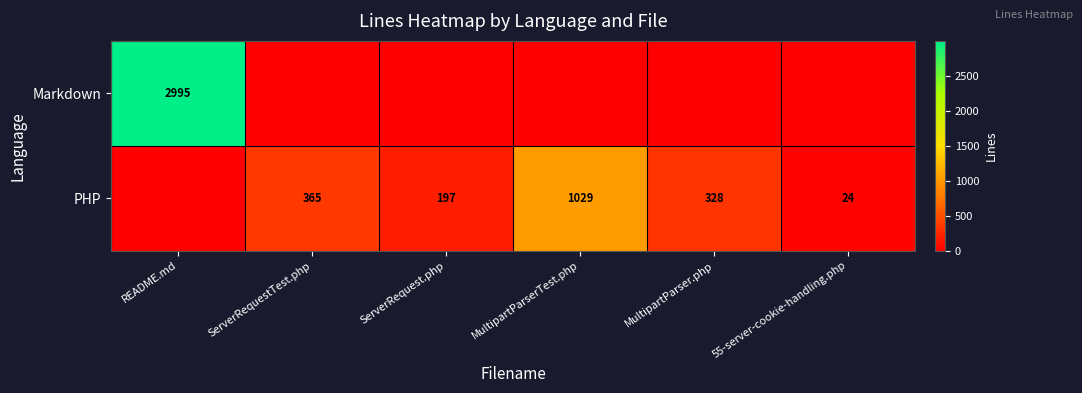

The value of PHP at MultipartParserTest.php is 1029. True or false?

True